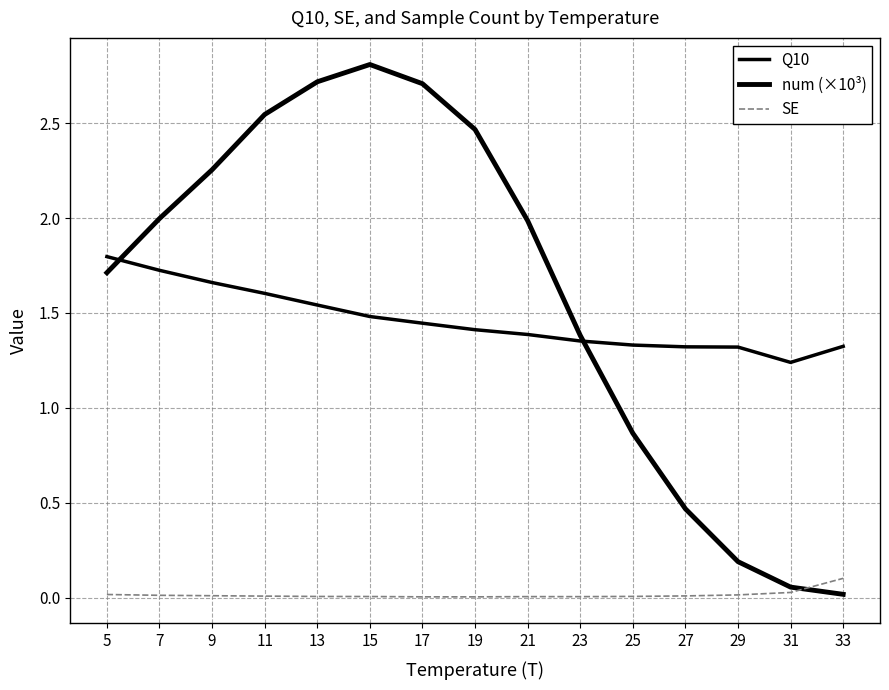

What is the difference between the highest and lowest values at 19?

2.5